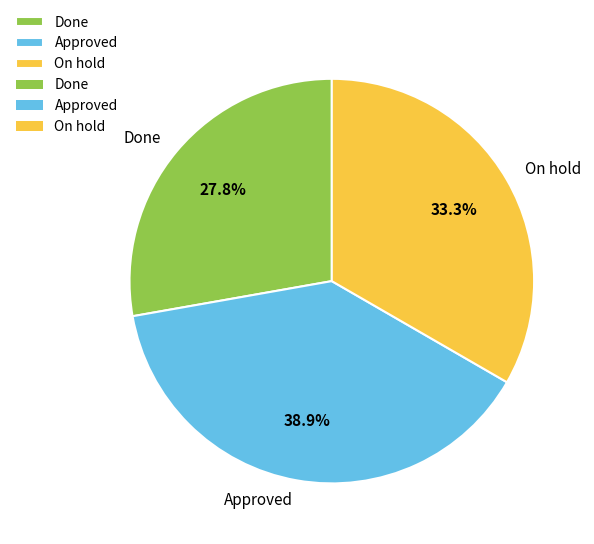

Combined, do Done and Approved account for over 50%?

Yes